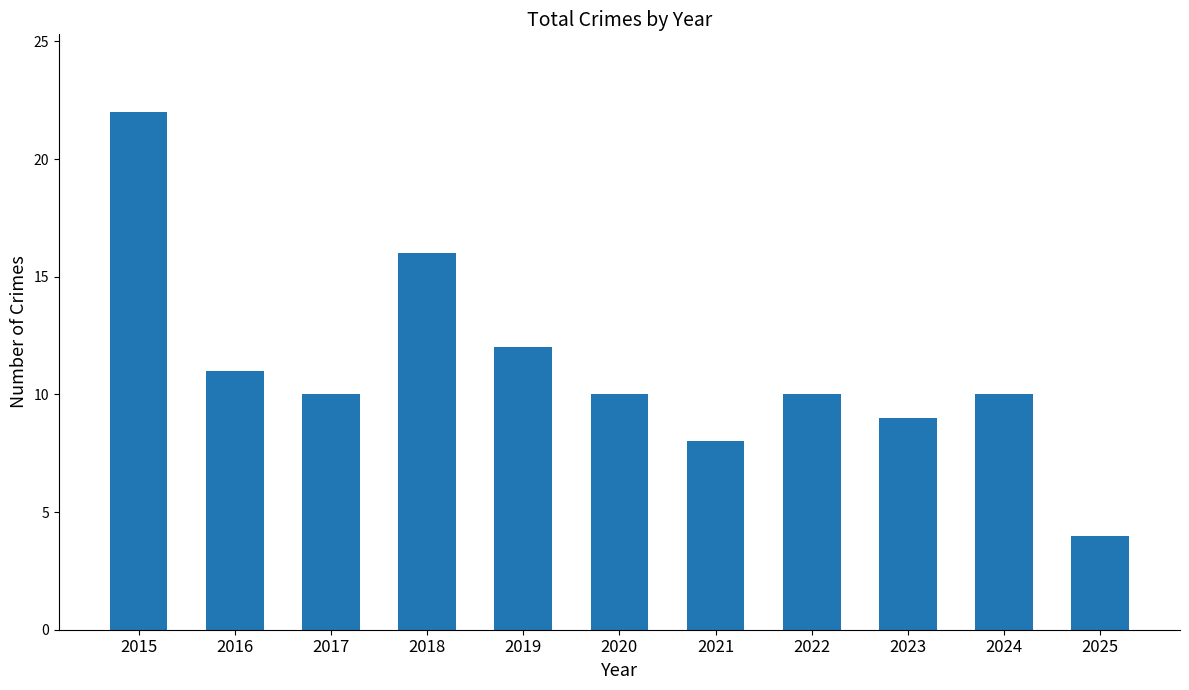

Which has a higher value, 2024 or 2018?

2018